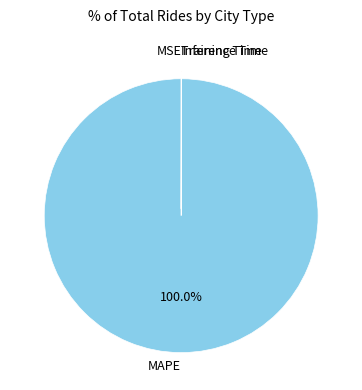

What is the largest slice in the pie chart?

MAPE